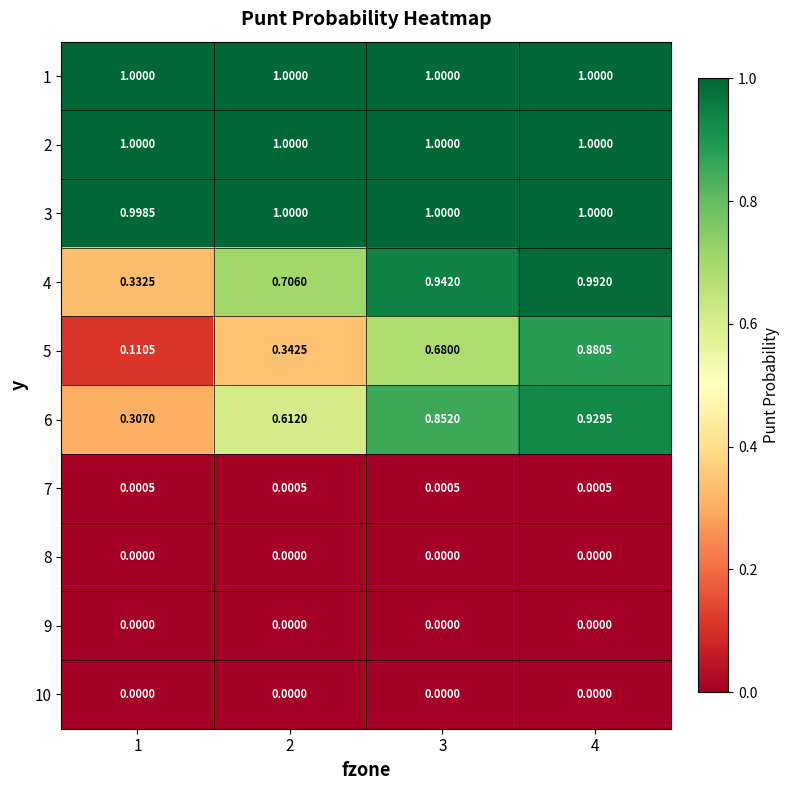

Which series has the largest range (max minus min)?

5